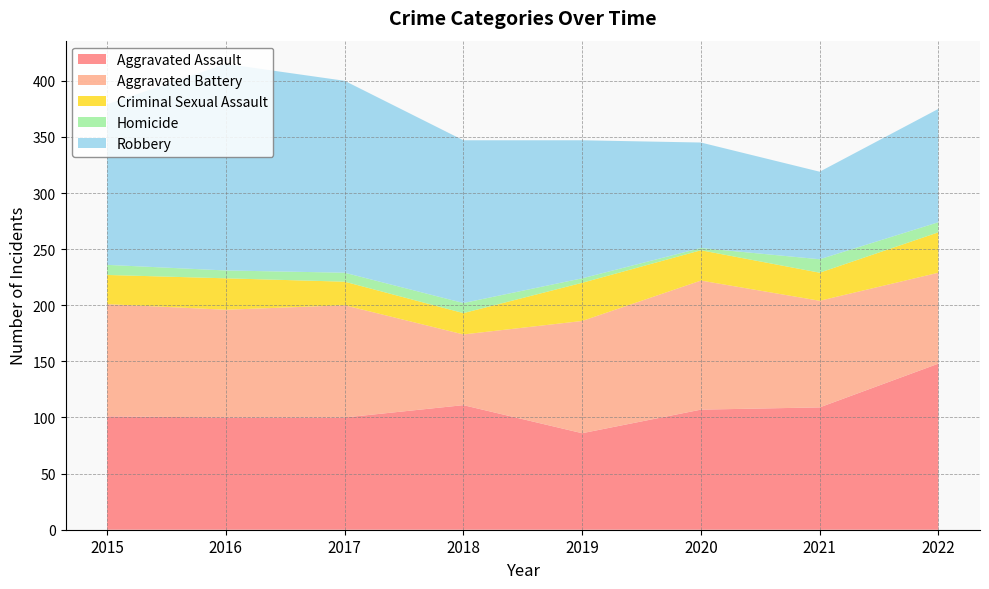

Reading left to right, list all the values displayed in this chart.

Aggravated Assault: 101	100	100	111	86	107	109	148
Aggravated Battery: 100	96	100	63	100	115	95	81
Criminal Sexual Assault: 26	28	21	19	34	27	25	36
Homicide: 9	7	8	9	4	2	12	9
Robbery: 143	184	171	145	123	94	78	101